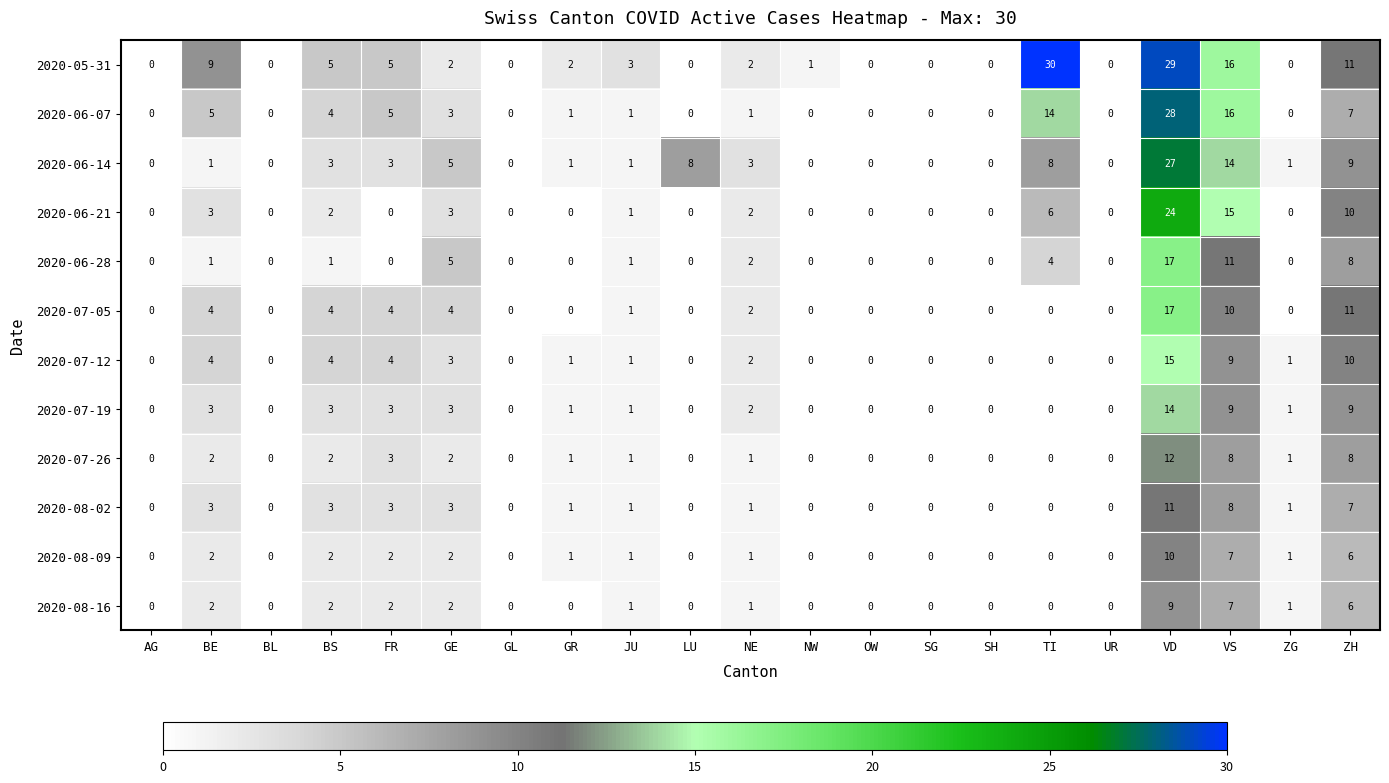

Count the number of data series in this chart.

12